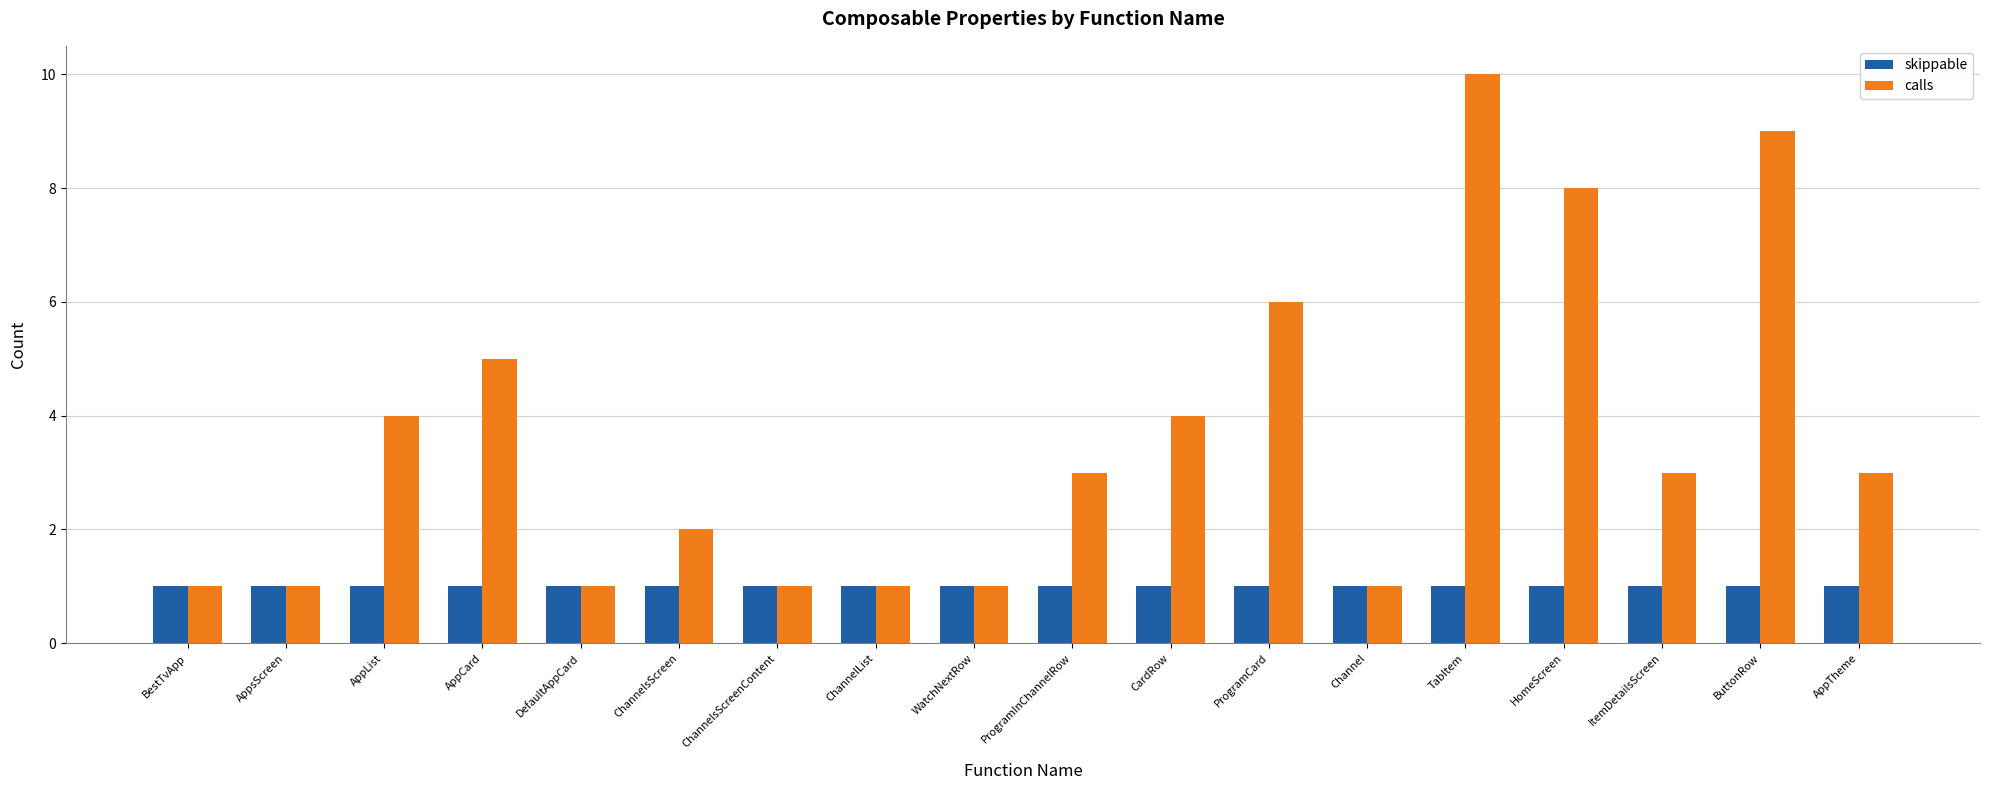

Reading right to left, transcribe all the data shown in this chart.

skippable: AppTheme=1	ButtonRow=1	ItemDetailsScreen=1	HomeScreen=1	TabItem=1	Channel=1	ProgramCard=1	CardRow=1	ProgramInChannelRow=1	WatchNextRow=1	ChannelList=1	ChannelsScreenContent=1	ChannelsScreen=1	DefaultAppCard=1	AppCard=1	AppList=1	AppsScreen=1	BestTvApp=1
calls: AppTheme=3	ButtonRow=9	ItemDetailsScreen=3	HomeScreen=8	TabItem=10	Channel=1	ProgramCard=6	CardRow=4	ProgramInChannelRow=3	WatchNextRow=1	ChannelList=1	ChannelsScreenContent=1	ChannelsScreen=2	DefaultAppCard=1	AppCard=5	AppList=4	AppsScreen=1	BestTvApp=1